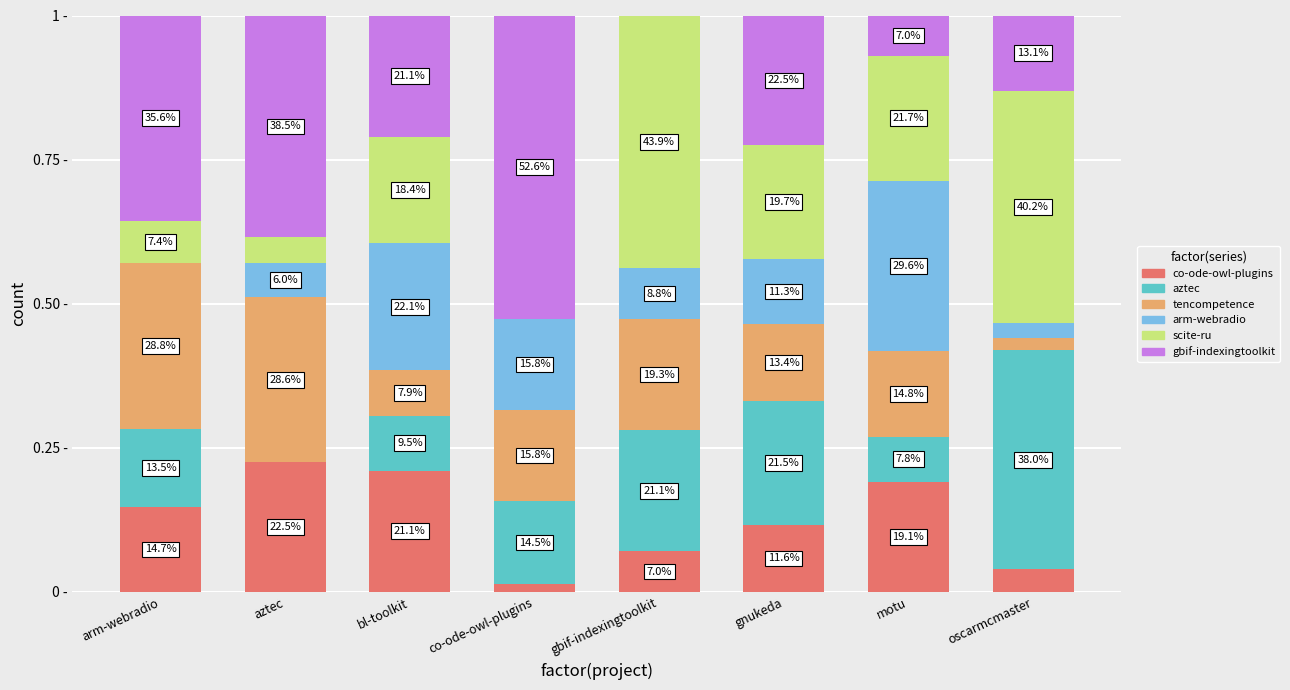

Are the bars horizontal?

No